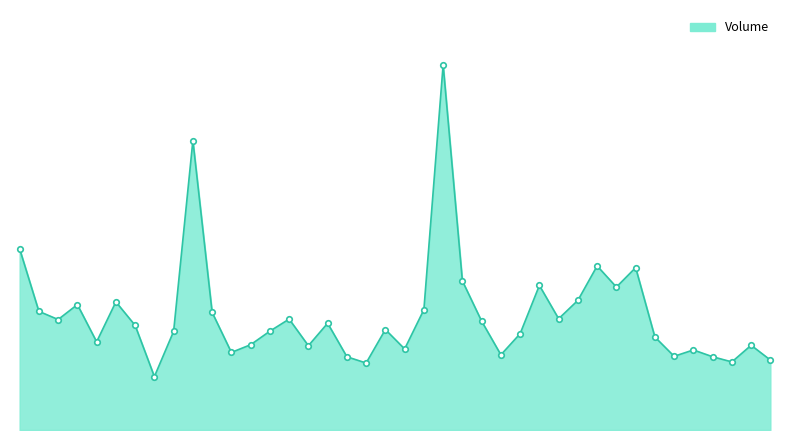

What is the difference between the maximum and minimum values?

2.7